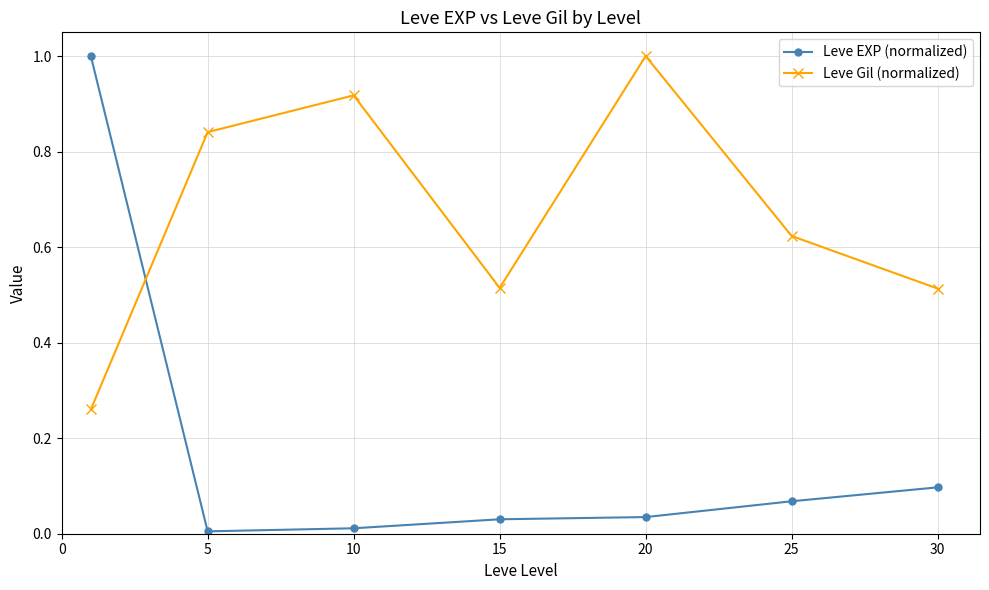

True or false: Leve Gil (normalized) and Leve EXP (normalized) cross at least once.

True